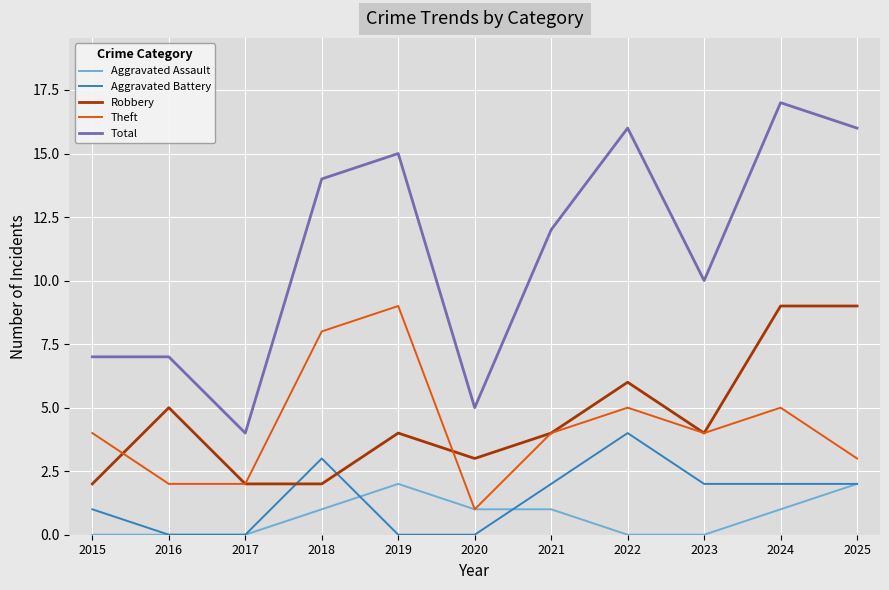

What is the spread (max minus min) of values at 2020?

5